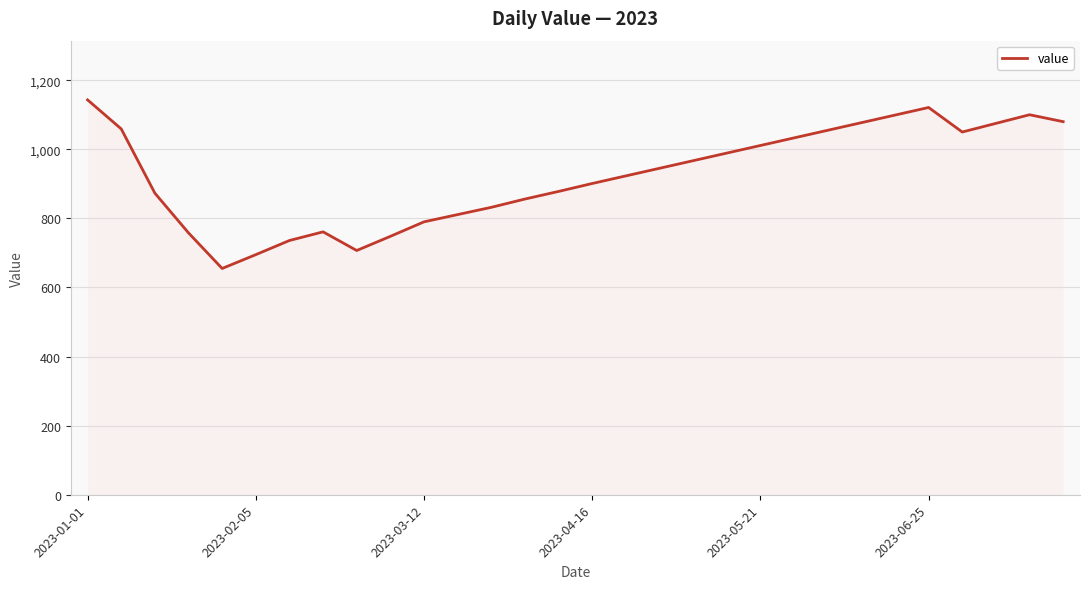

What is the smallest value displayed?

655